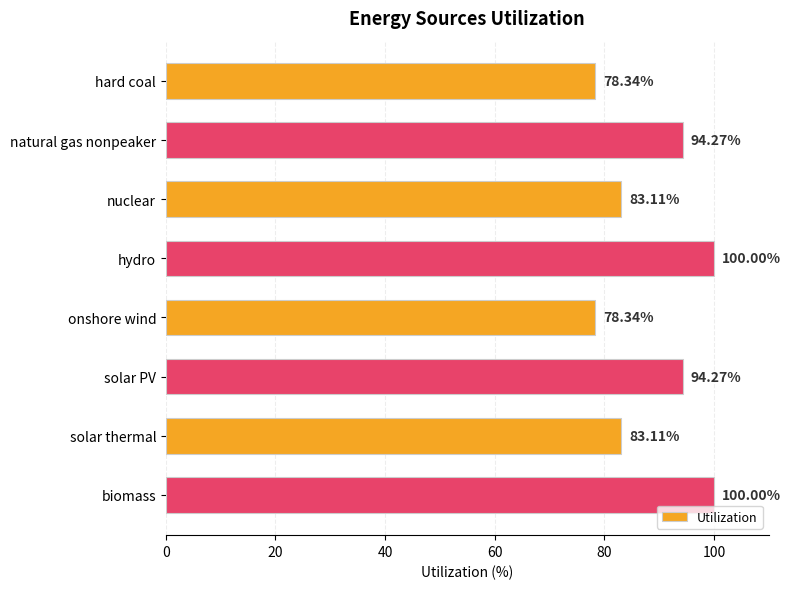

What is the maximum value shown in the chart?

100.0